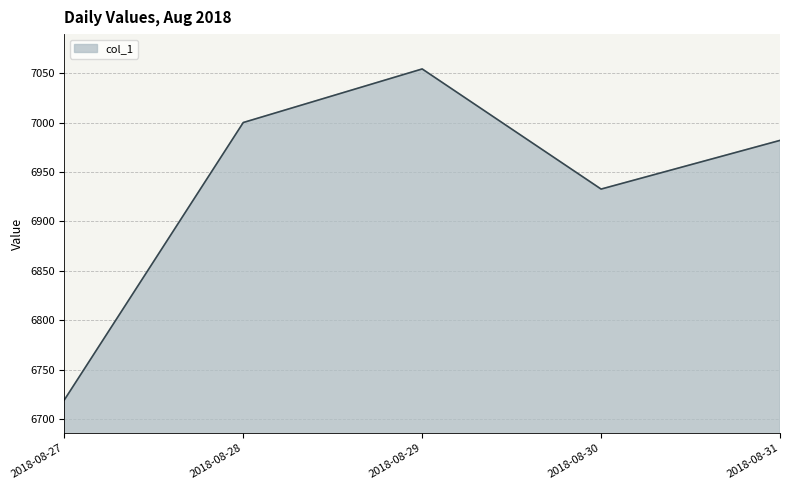

Reading left to right, list all the values displayed in this chart.

2018-08-27=6719.3	2018-08-28=7000.0	2018-08-29=7054.3	2018-08-30=6932.7	2018-08-31=6981.9